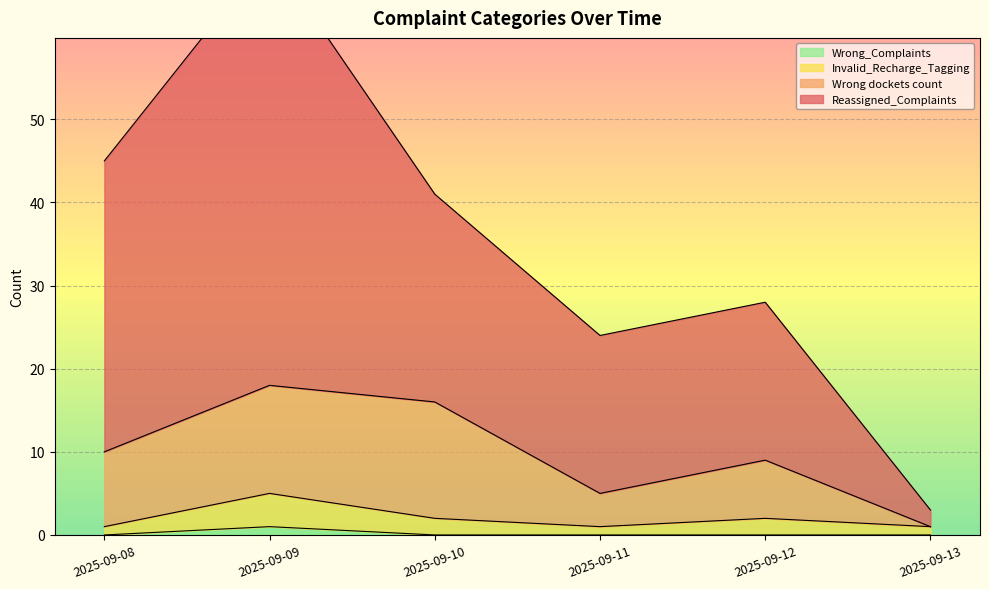

Rank the categories by Wrong dockets count value from highest to lowest.

2025-09-09, 2025-09-10, 2025-09-08, 2025-09-12, 2025-09-11, 2025-09-13